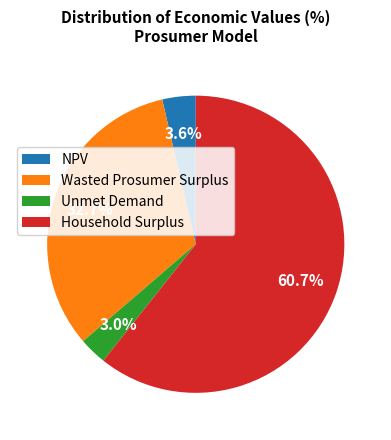

To the nearest percent, what portion does Wasted Prosumer Surplus represent?

33%